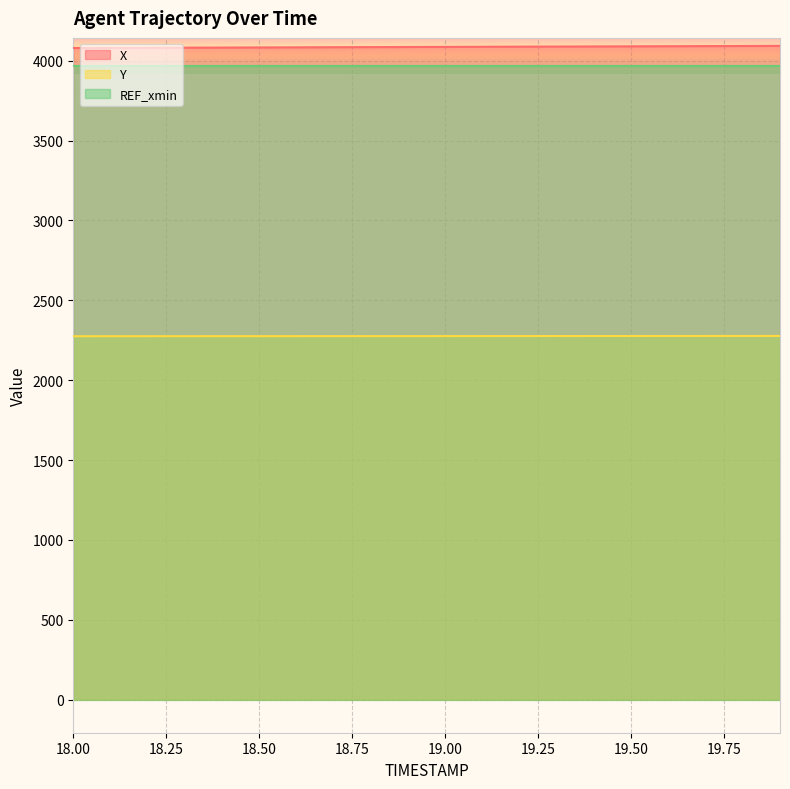

Does the chart display data point markers on the line(s)?

No